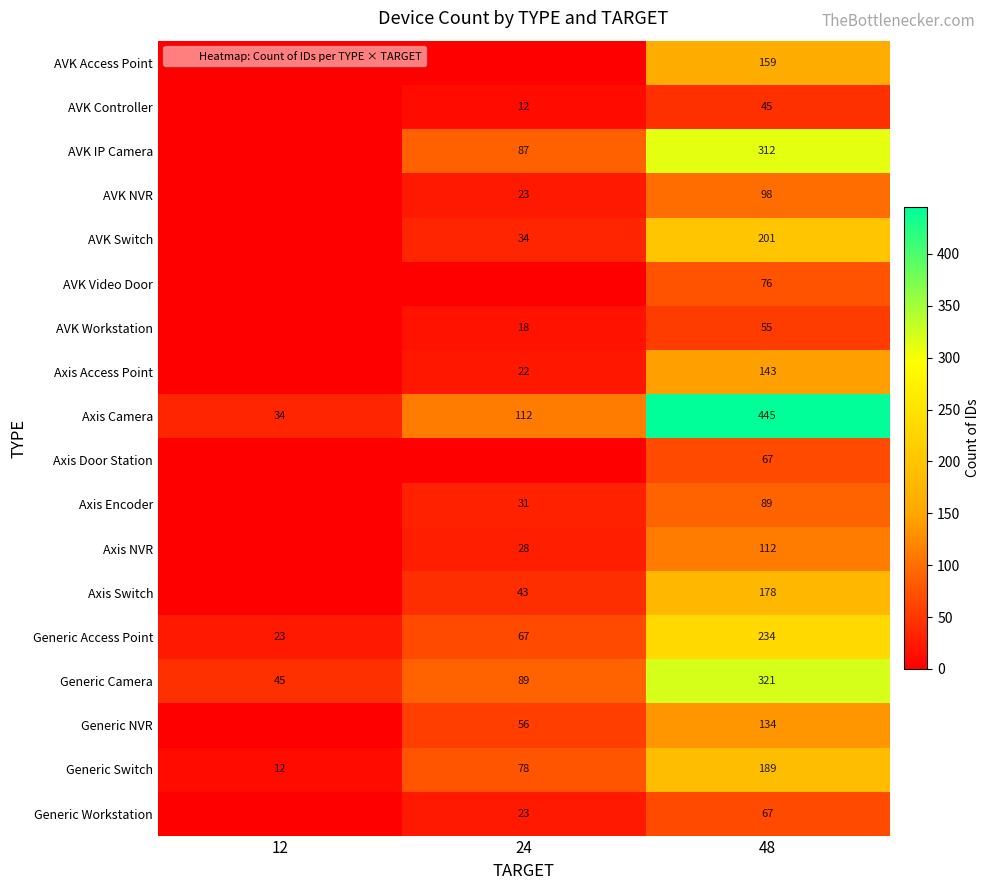

What is the spread (max minus min) of values at 12?

45